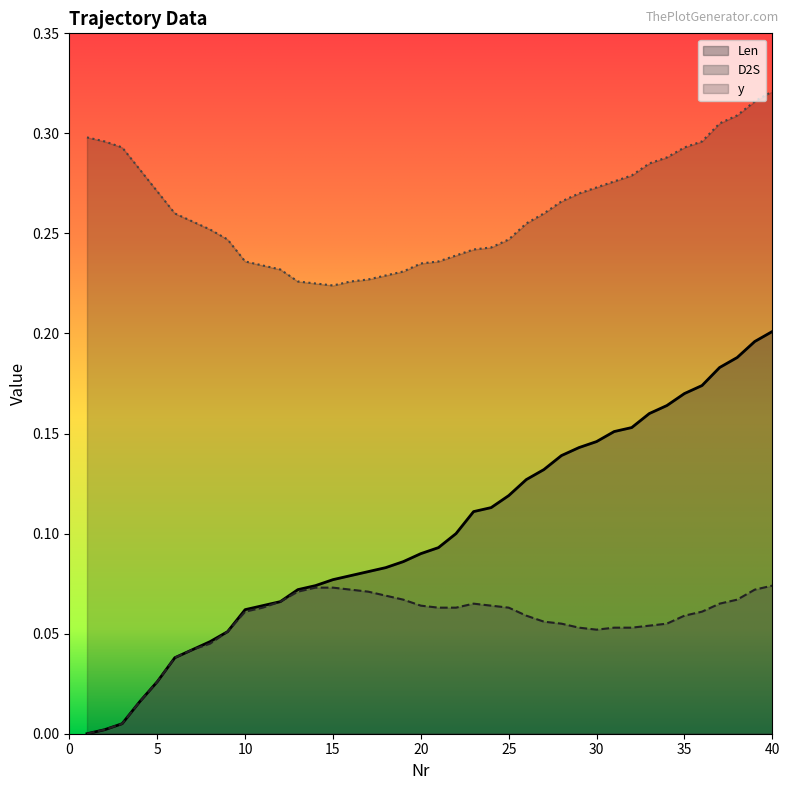

What is the spread (max minus min) of values at 36?

0.2